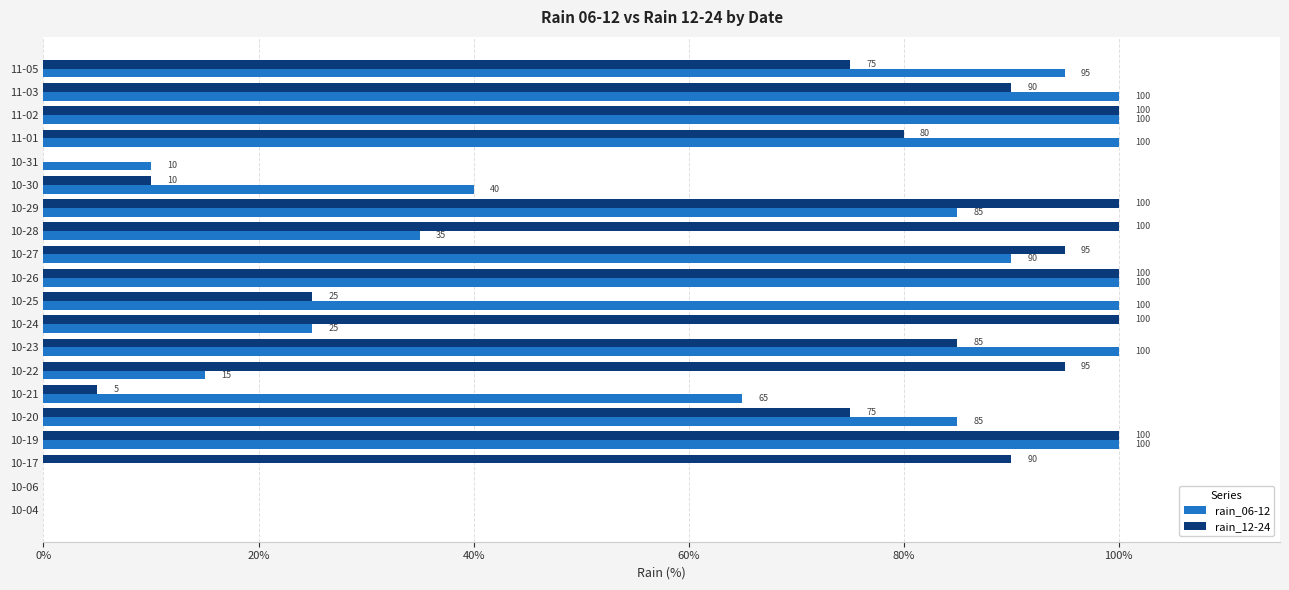

What is the sum of all rain_06-12 values?

1245